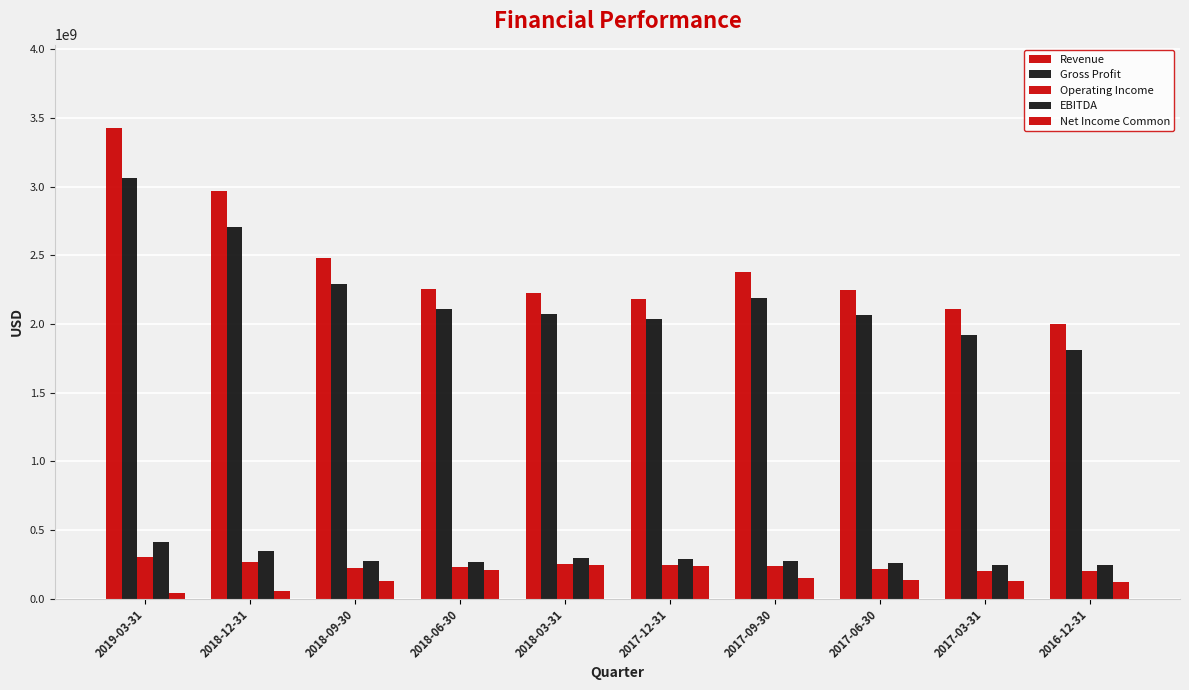

What is the value of the Net Income Common bar at the 6th from the left?

235000000